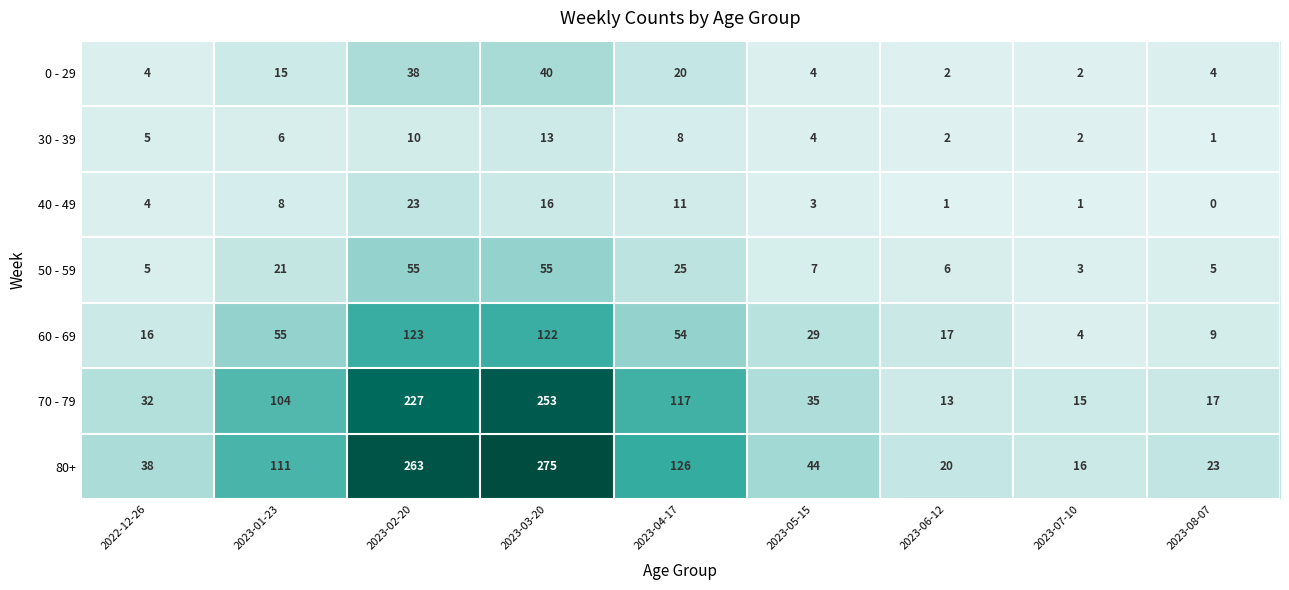

At which label does 70 - 79 reach its peak?

2023-03-20